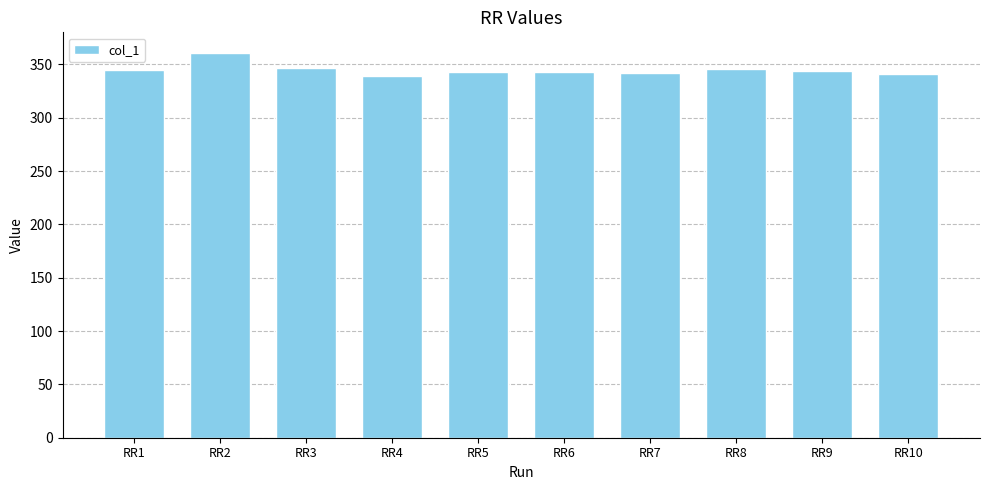

What is the difference between the maximum and second lowest values?

20.3